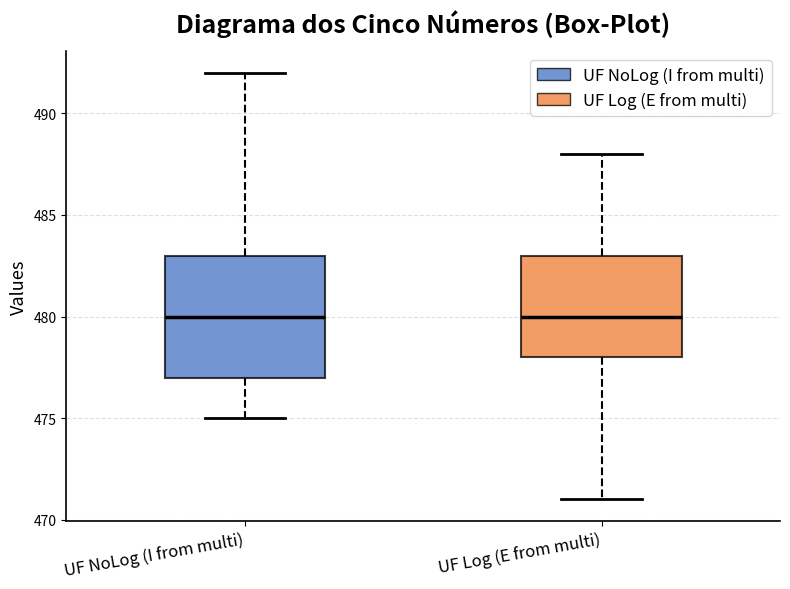

Reading left to right, read every box against the y-axis: the position of its median line, the range the box covers, and the ends of its whiskers. The values are not printed on the chart, so give them approximately, as read against the axis.

UF NoLog (I from multi): median 480, box 477 to 483, whiskers 475 to 492
UF Log (E from multi): median 480, box 478 to 483, whiskers 471 to 488